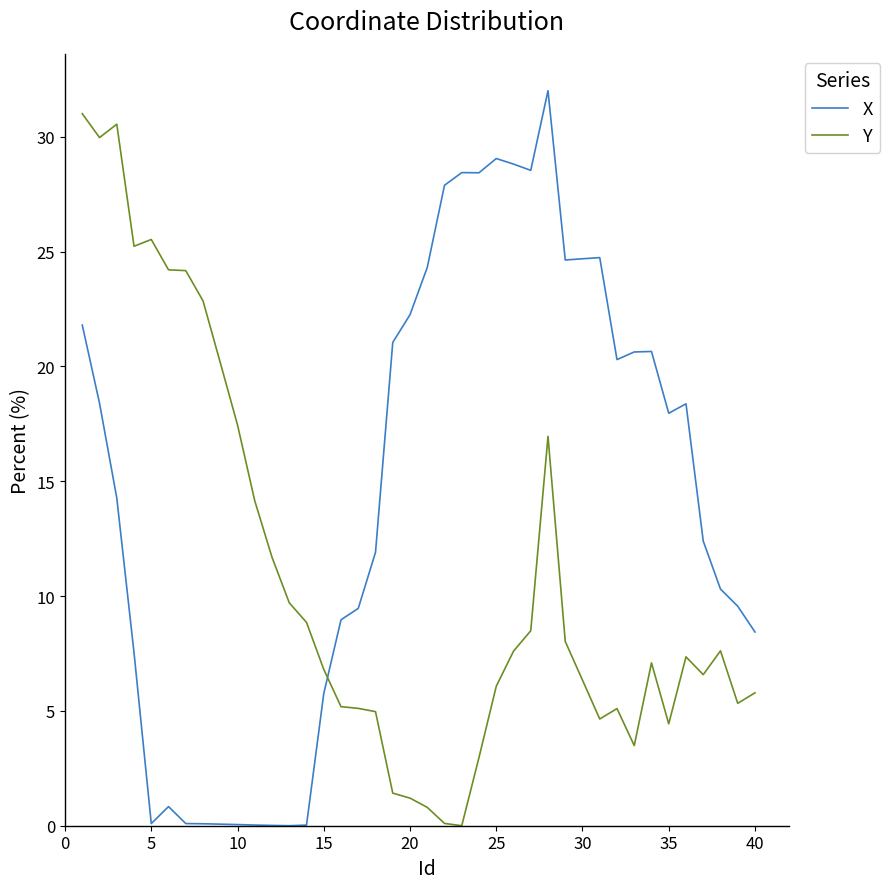

What is the maximum value shown in the chart?

32.0